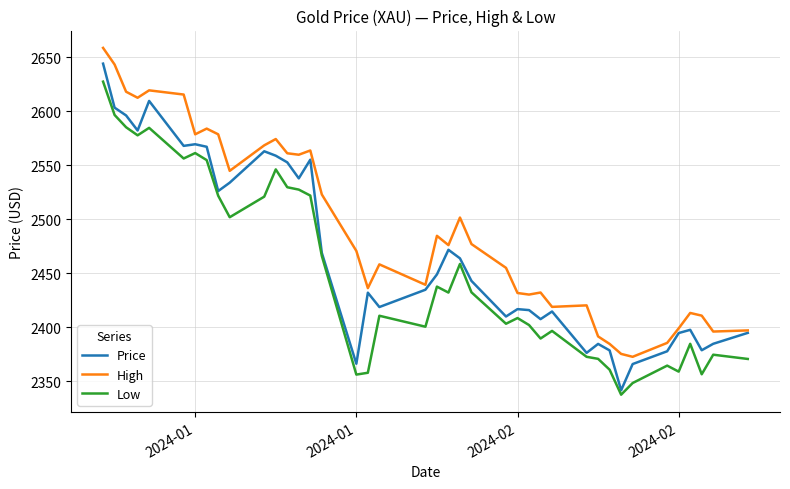

What is the minimum value shown in the chart?

2337.4